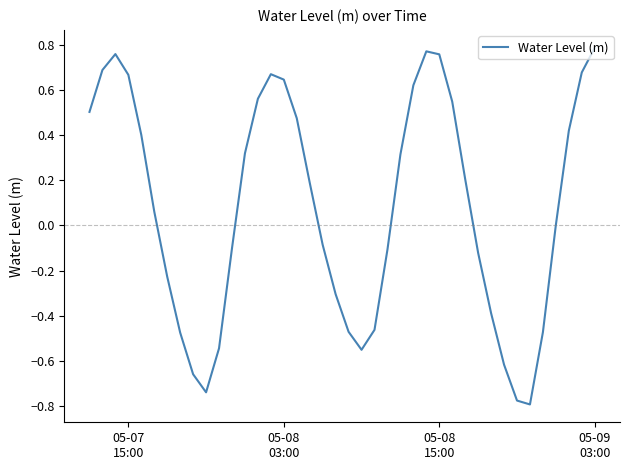

How many interior local valleys (lower than both neighbors) does the data have?

3